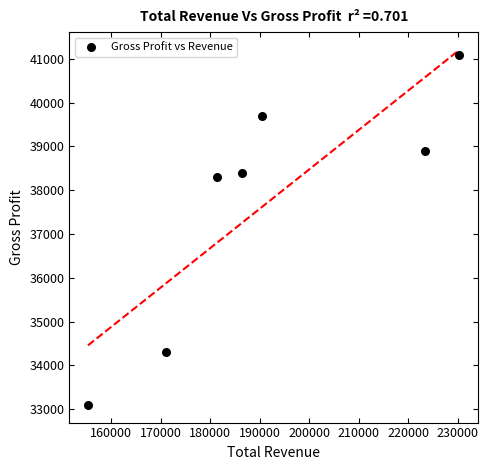

What is the average Y value?

37686